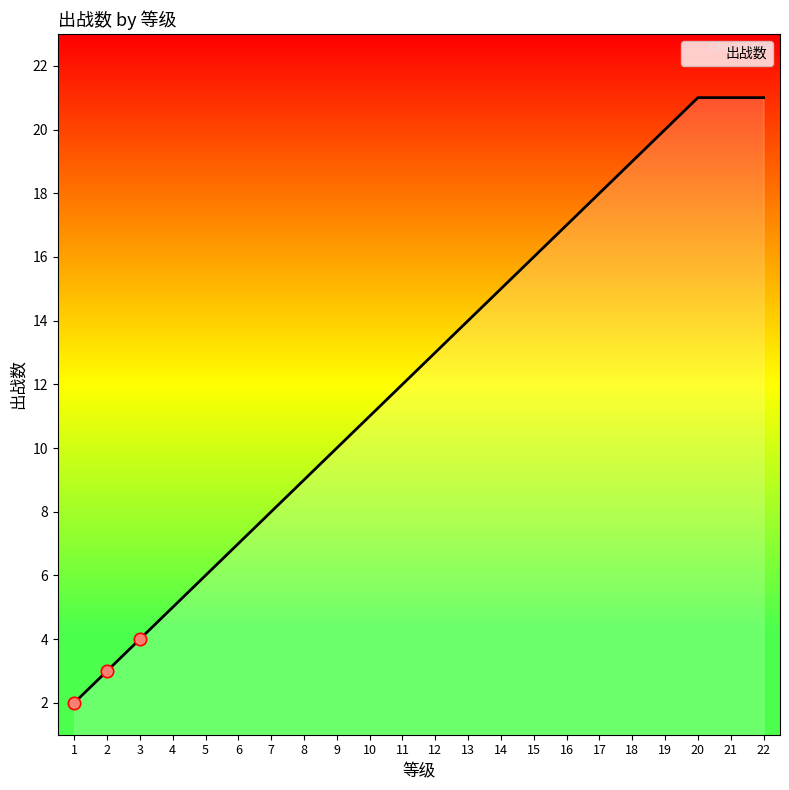

Approximately how many times larger is the value at 15 compared to 10?

1.5